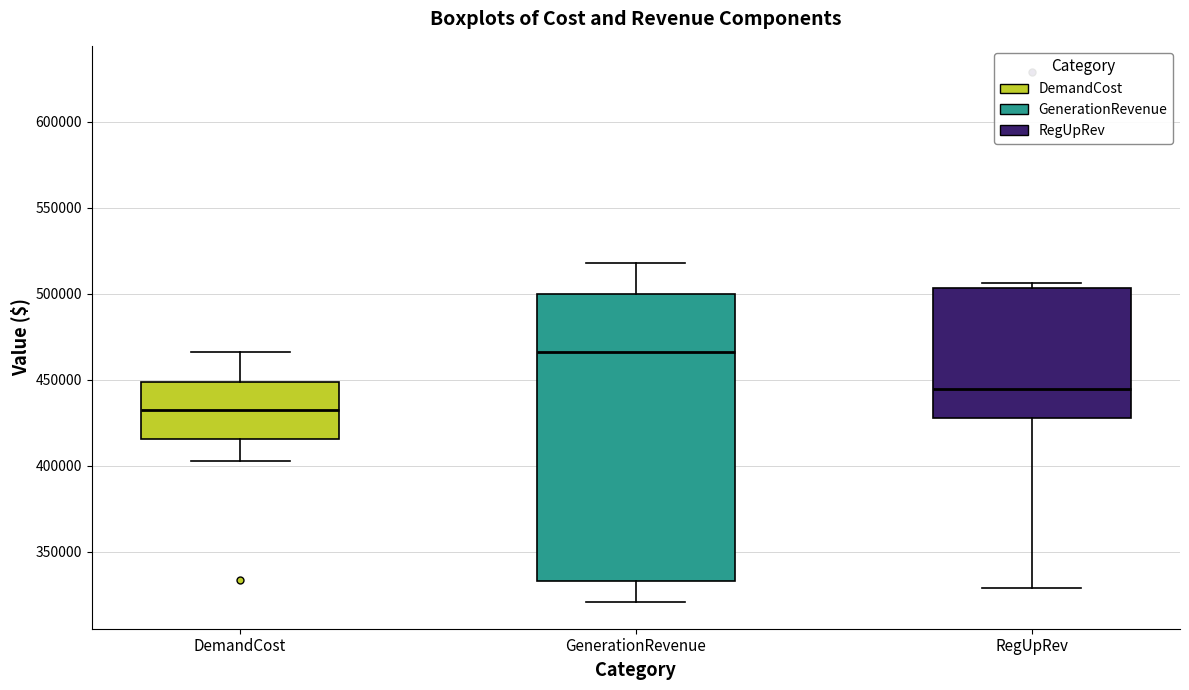

Where is the upper edge of the box for GenerationRevenue on the y-axis? The values are not printed on the chart, so give them approximately, as read against the axis.

500000